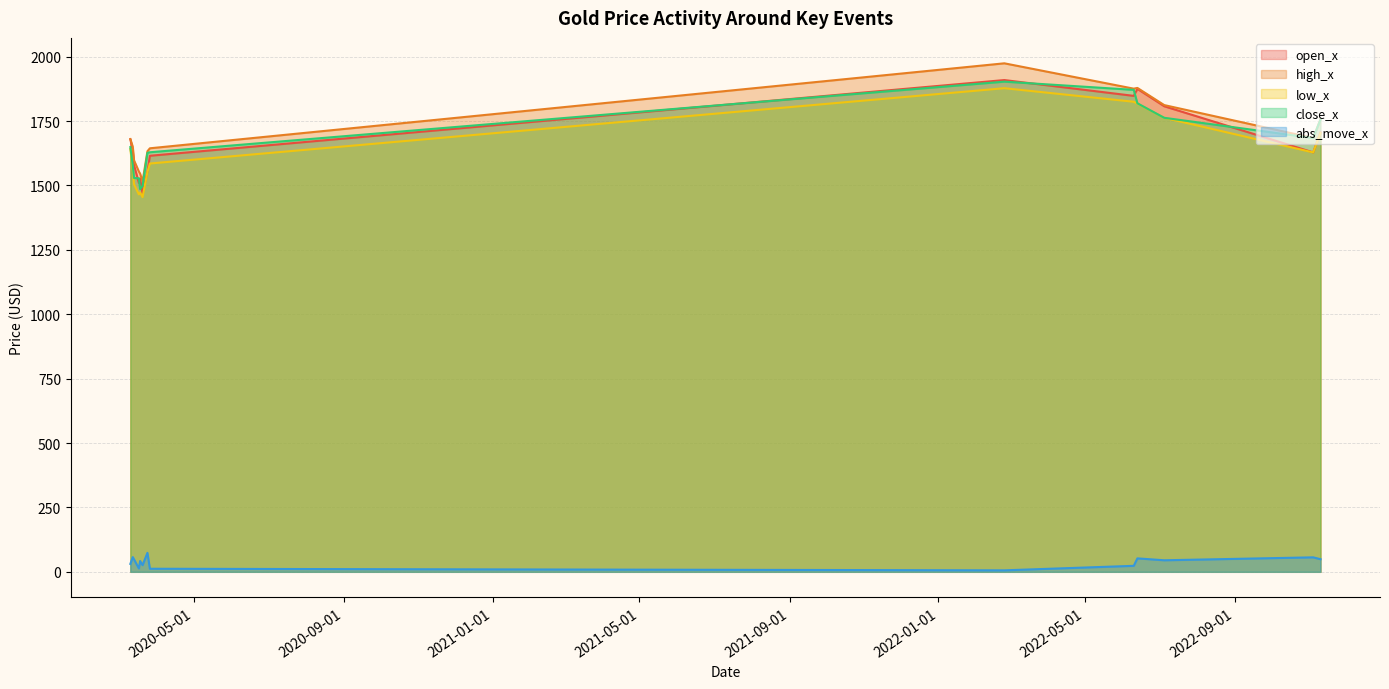

How many categories are shown in the chart?

14